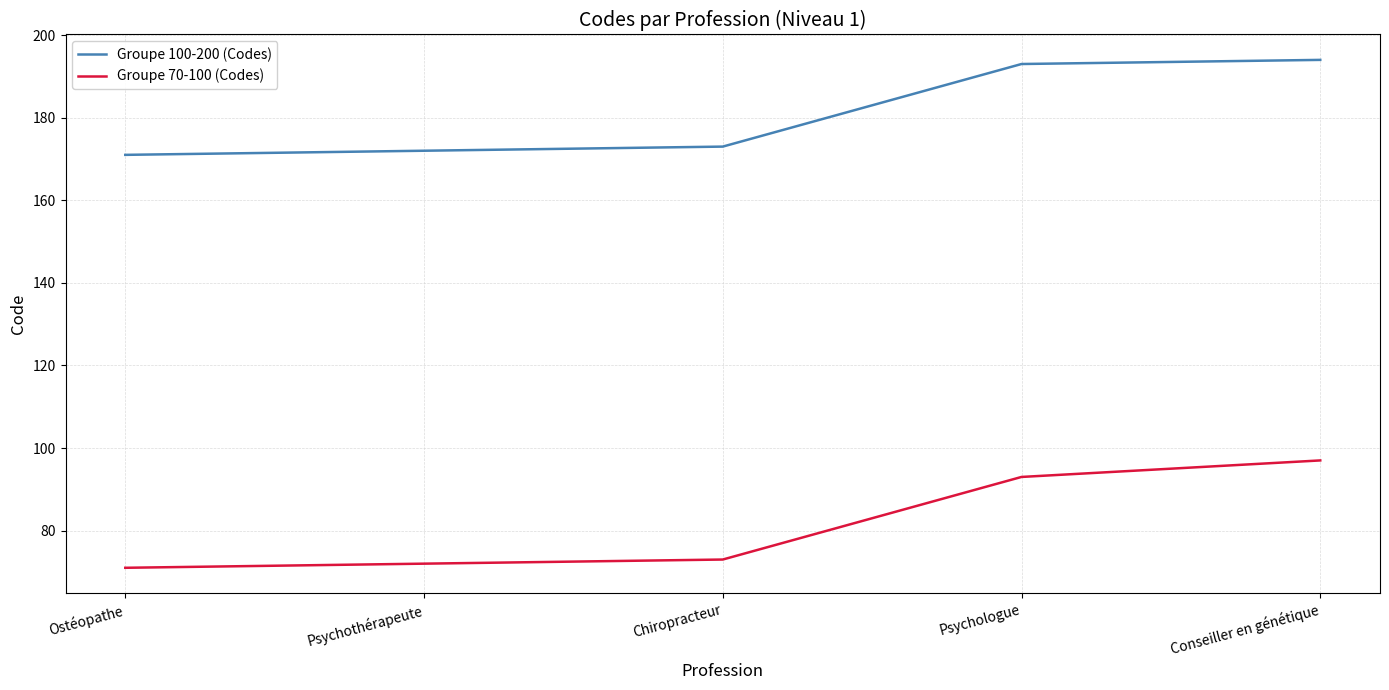

What is the difference between the highest and lowest values at Psychologue?

100